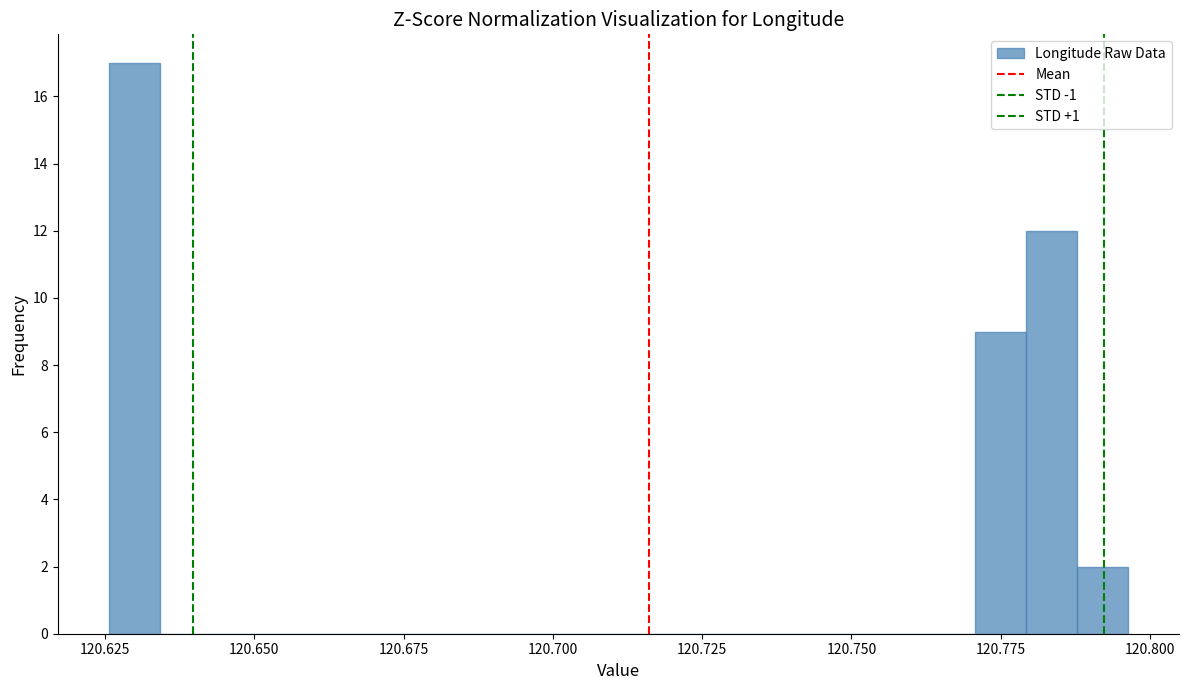

Around what value on the x-axis is the tallest bar? Give the approximate position of its centre, as read against the axis.

120.630